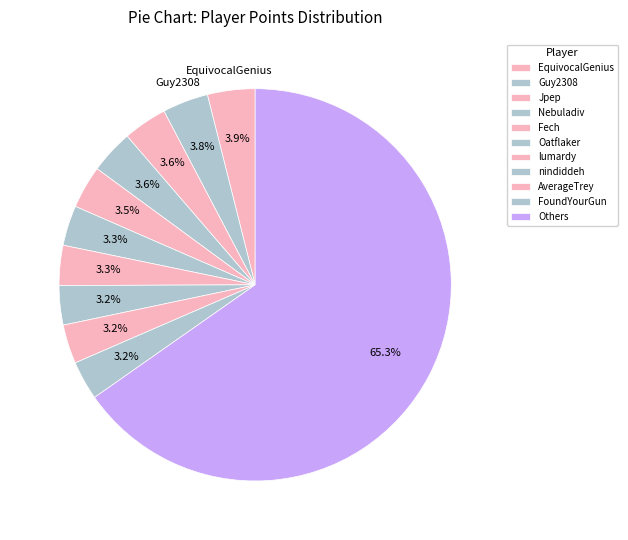

How many slices are in this pie chart?

11